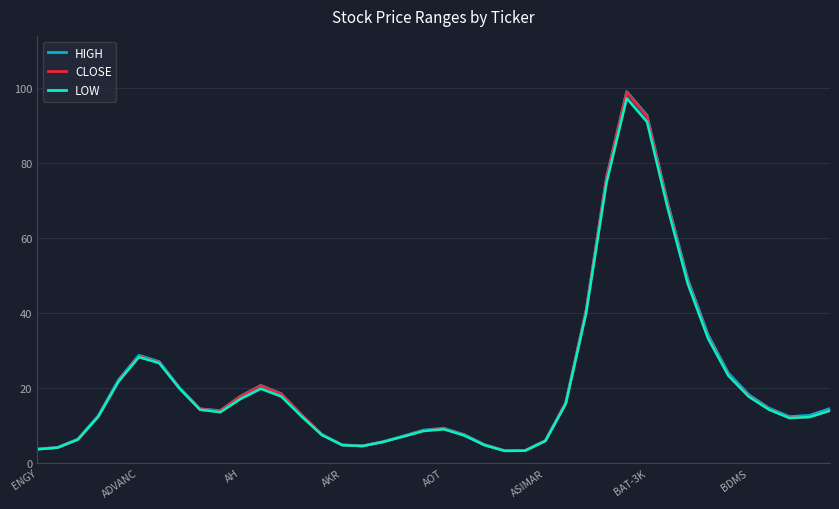

The HIGH series shows 20.7 at 37. True or false?

False